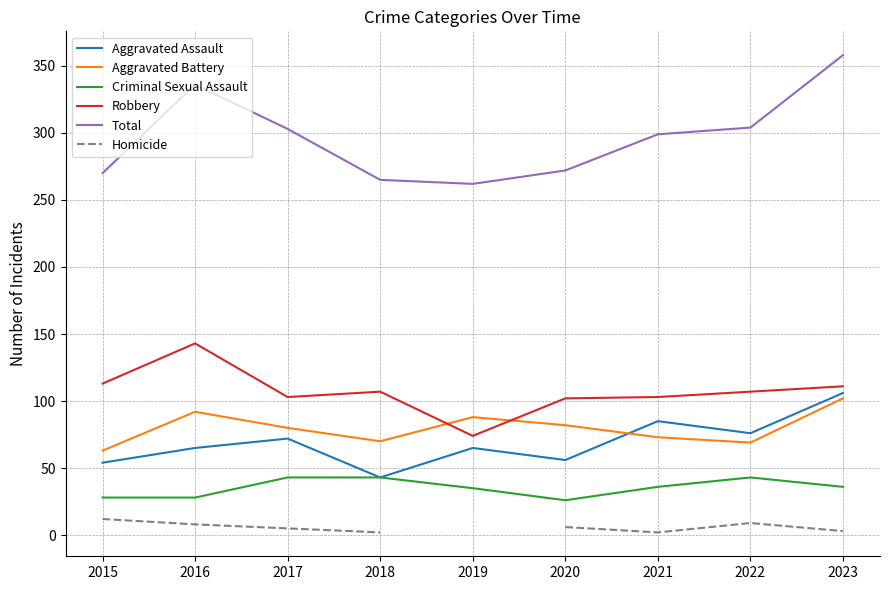

At how many categories does at least one series exceed 160?

9